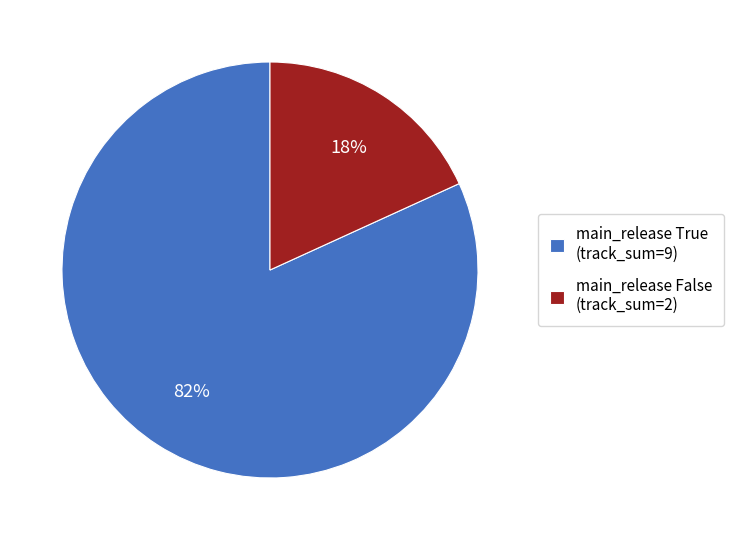

What is the smallest slice in the pie chart?

main_release False (track_sum=2)